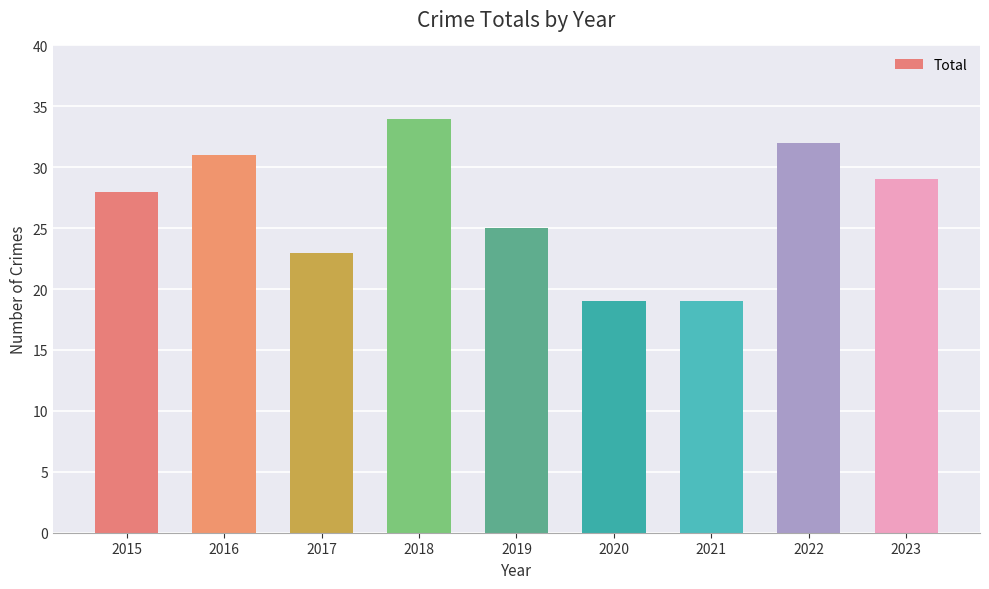

Approximately how many times larger is the value at 2018 compared to 2023?

1.2